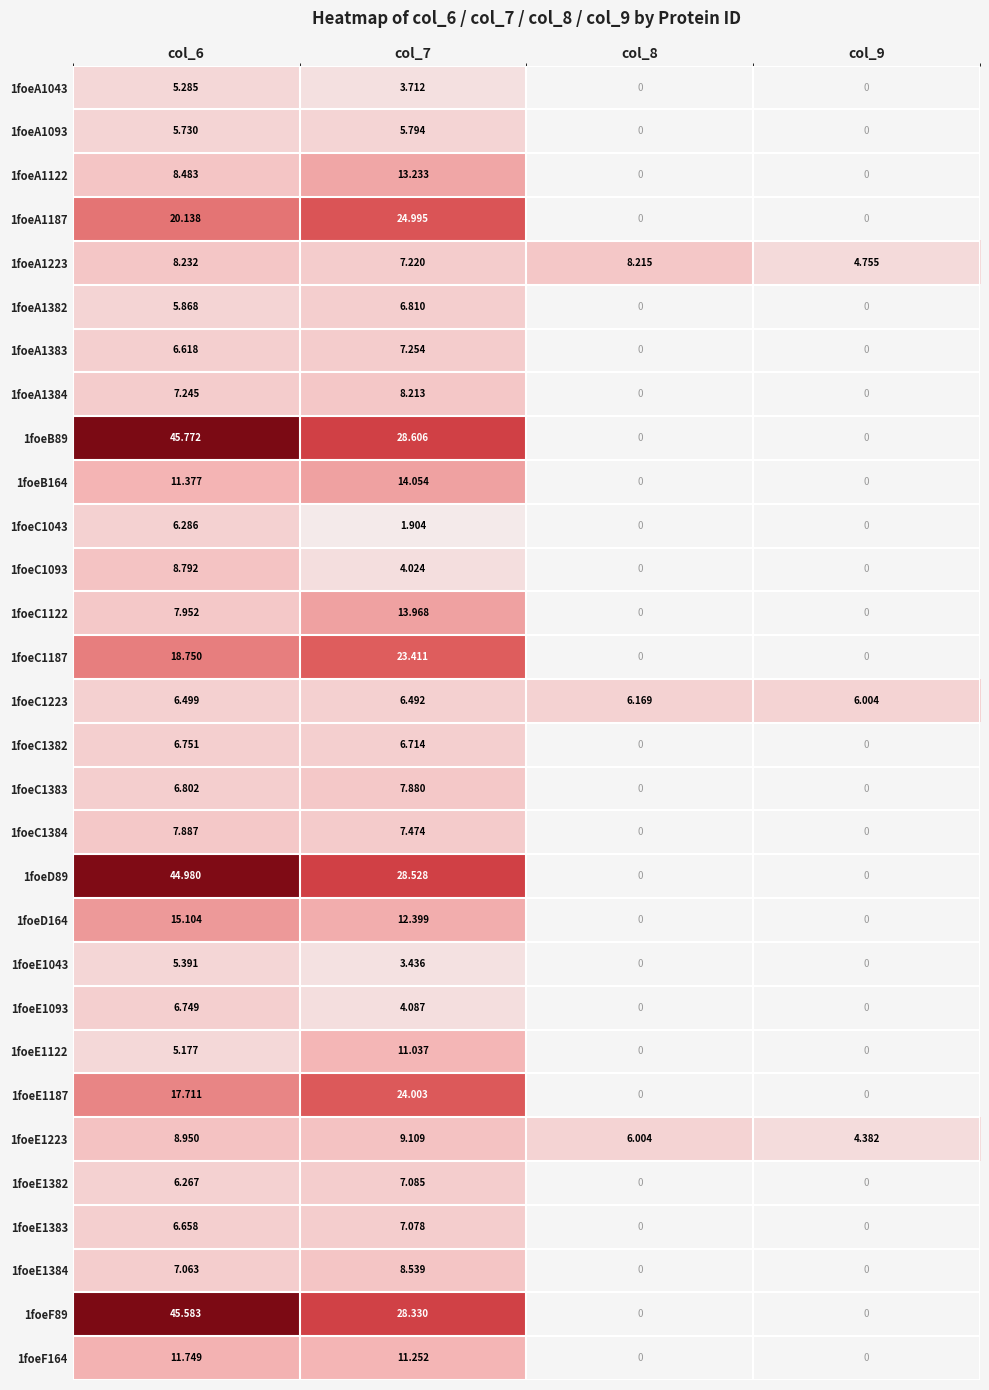

Which series has the largest range (max minus min)?

1foeB89